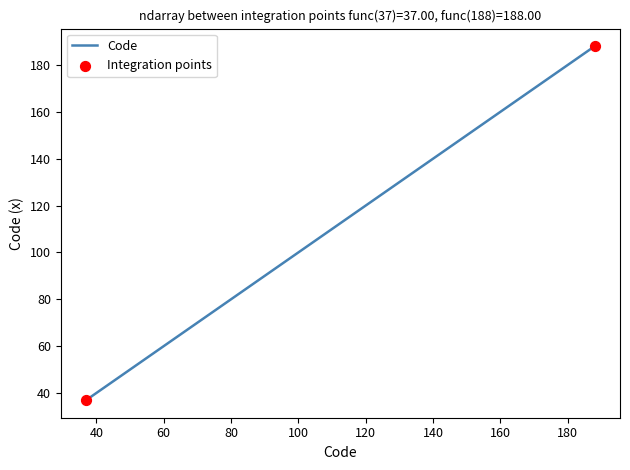

What is the greatest value displayed?

188